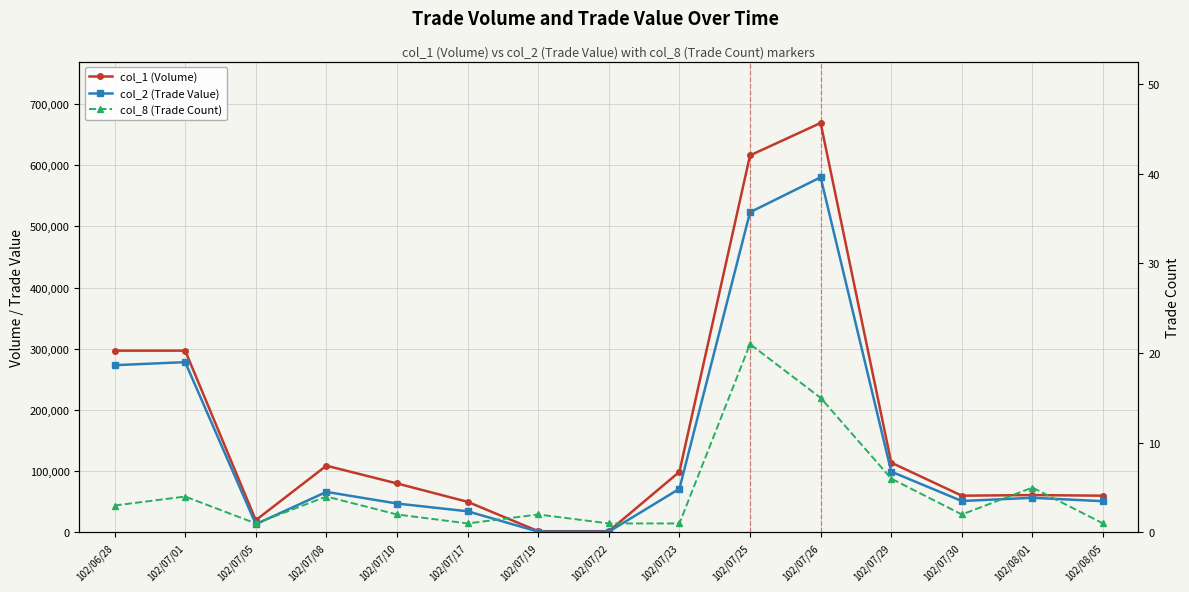

Is the value of col_2 (Trade Value) at 102/07/01 greater than the value of col_1 (Volume) at 102/06/28?

No